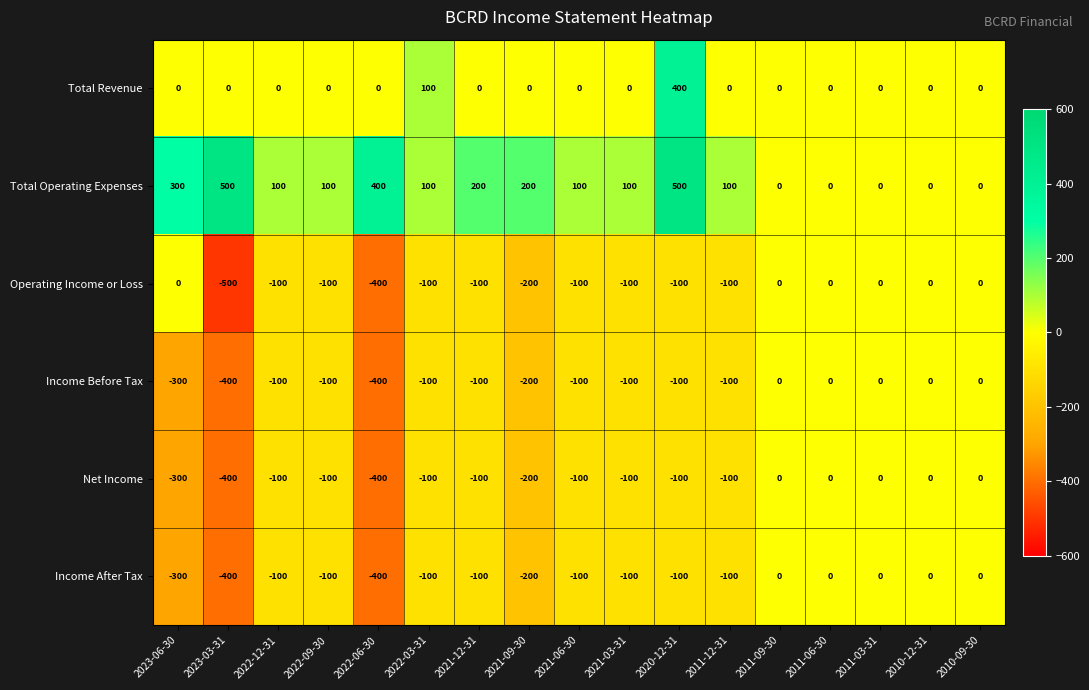

Read the Operating Income or Loss value at 2022-06-30, to the nearest 50.

-400